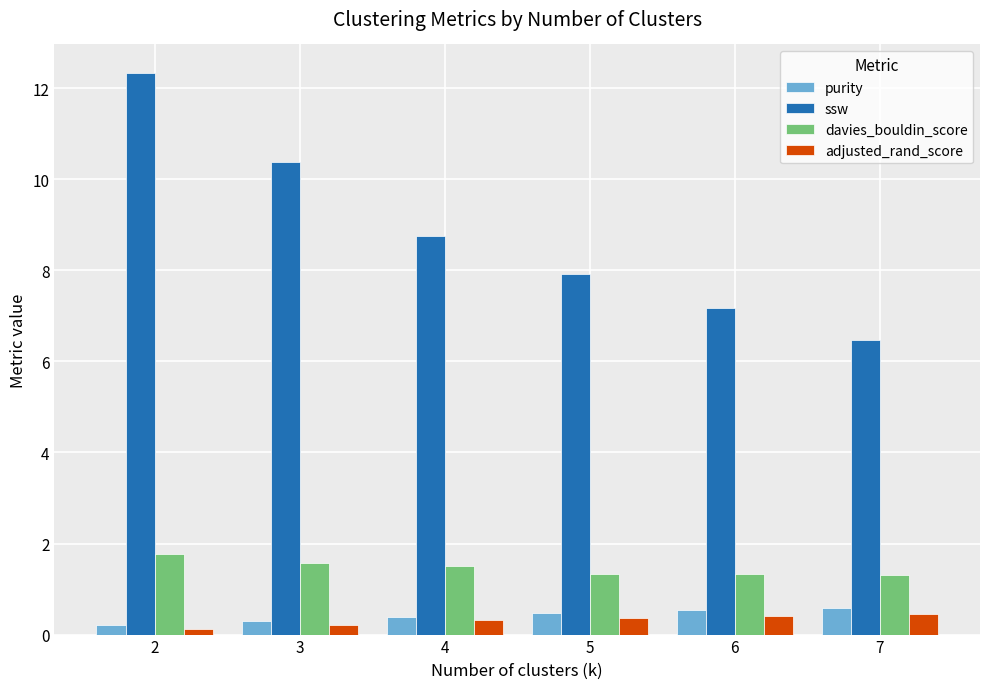

What value does the ssw series have at 6?

7.2